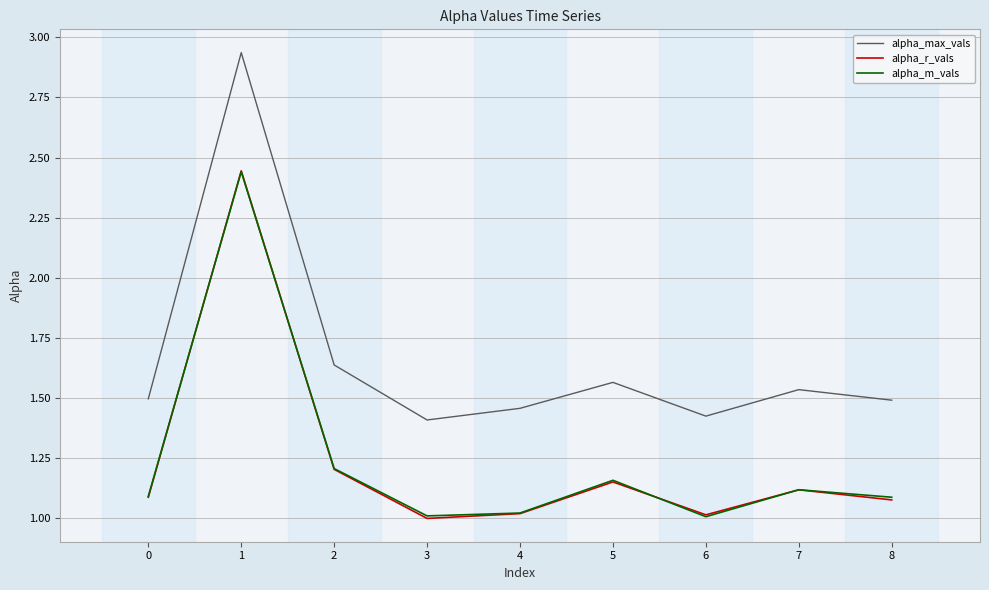

Which series changed the most between 2 and 7?

alpha_max_vals